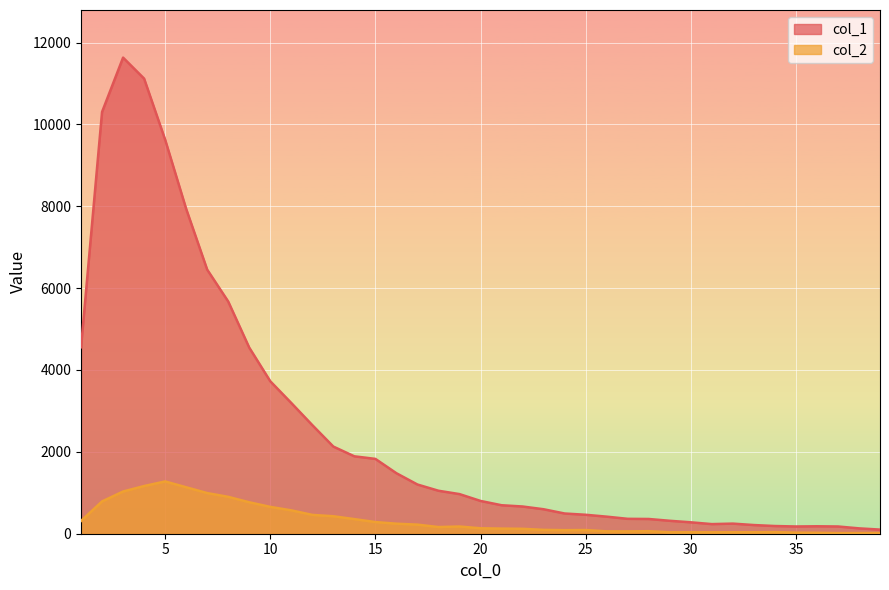

True or false: col_1 and col_2 intersect in this chart.

False